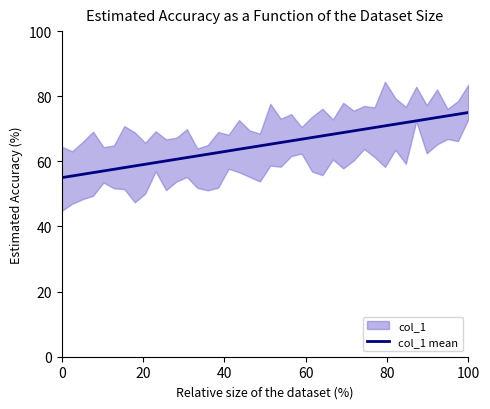

What is the lowest value of the col_1 mean series?

55.0